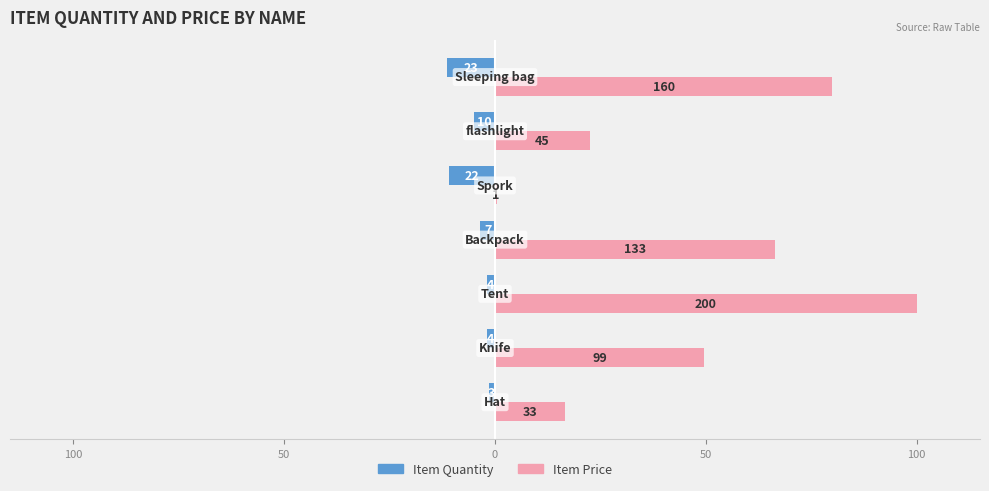

What are all the series names shown in the legend?

Item Quantity, Item Price